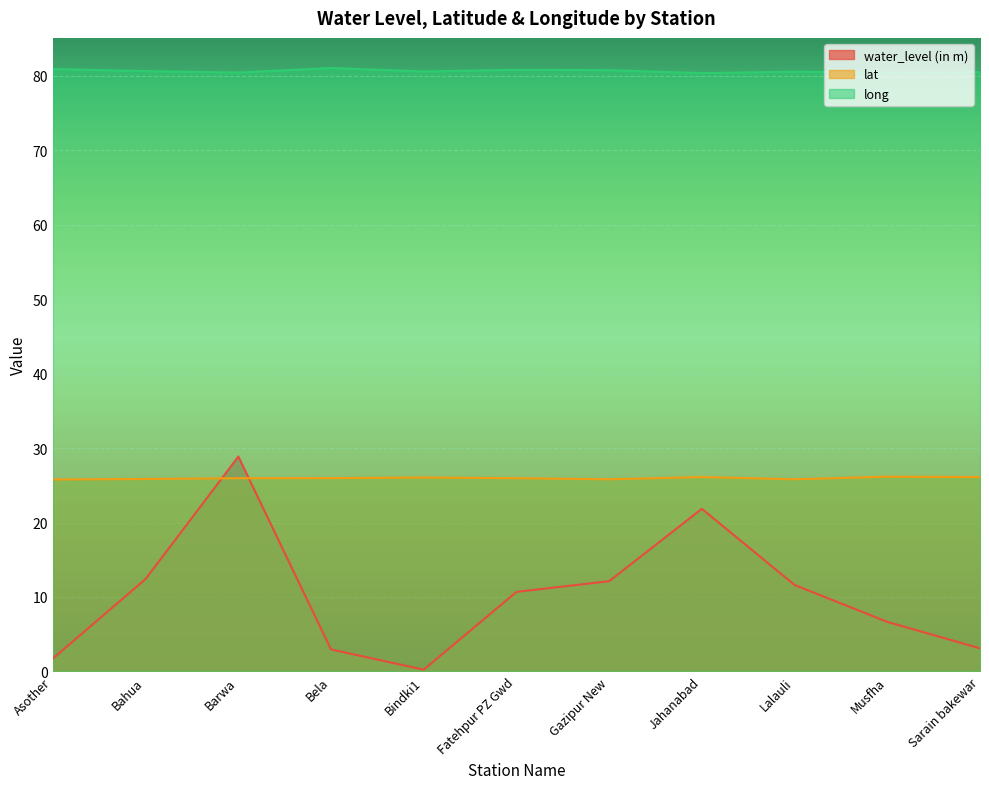

How many lines are shown in the chart?

3